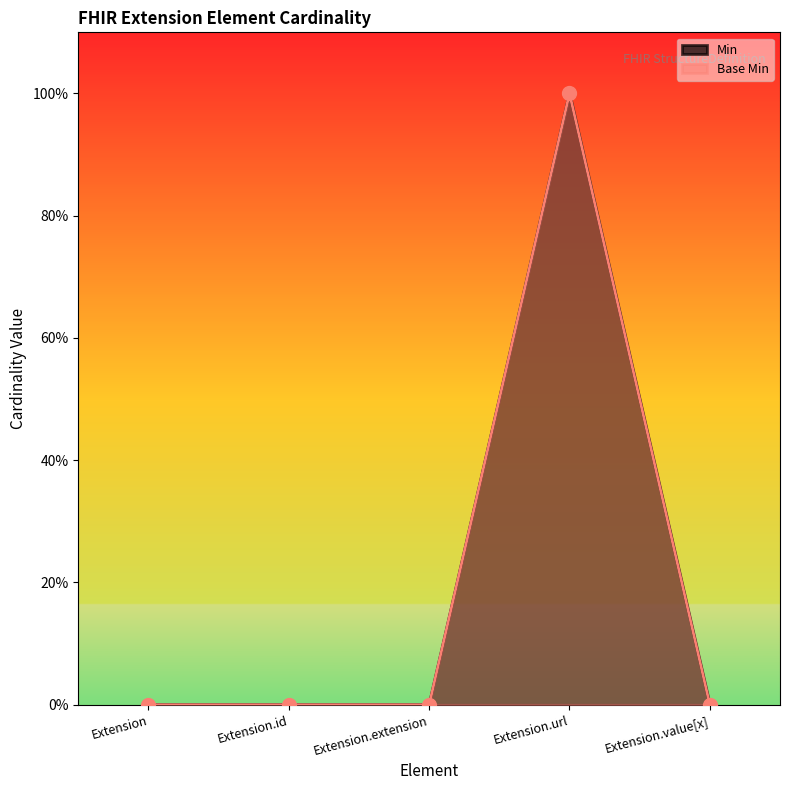

List the series in order of their peak value, highest first.

Min, Base Min